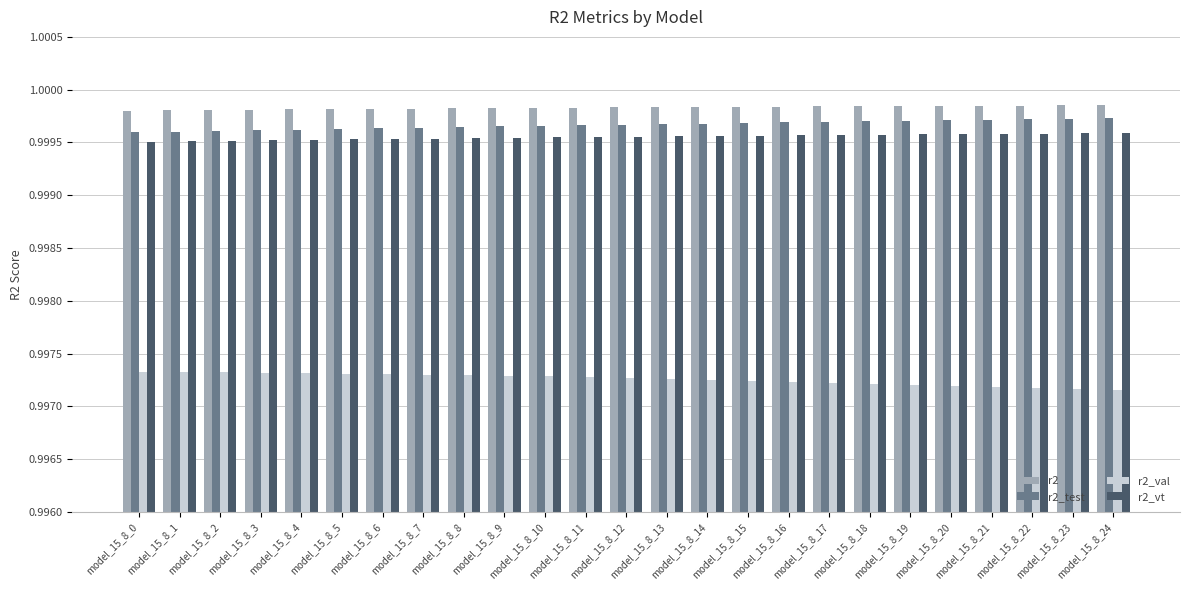

Rank the series at model_15_8_10 from highest to lowest value.

r2, r2_test, r2_vt, r2_val